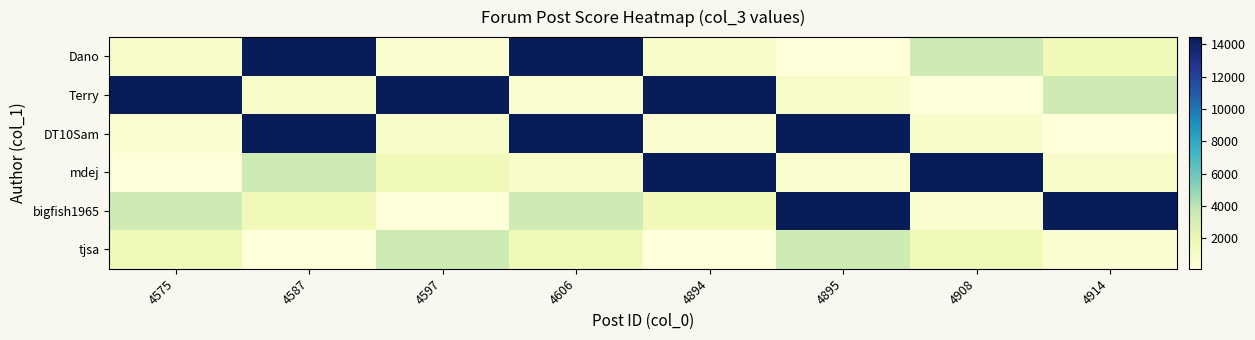

At 4587, list the series in order from smallest to largest.

tjsa, Terry, bigfish1965, mdej, Dano, DT10Sam